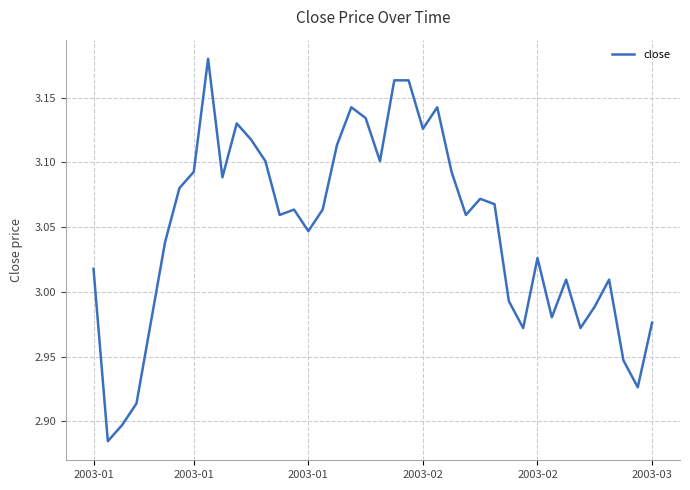

How many distinct data groups are displayed?

1